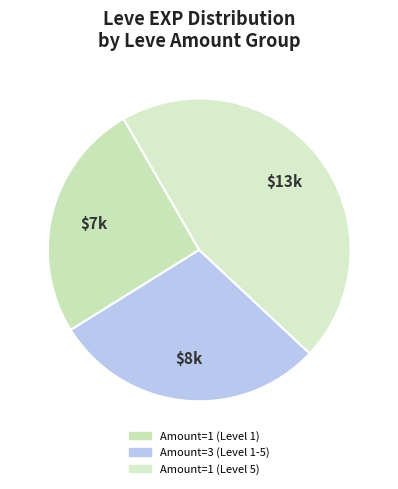

Count the number of slices in the pie.

3